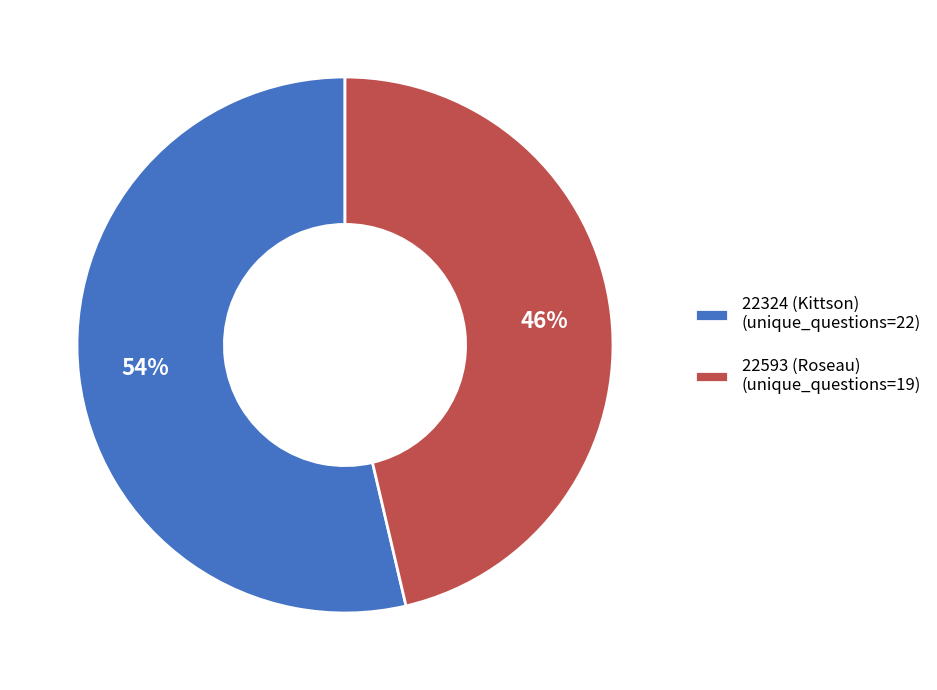

Does 22593 (Roseau) account for over 50% of the chart?

No